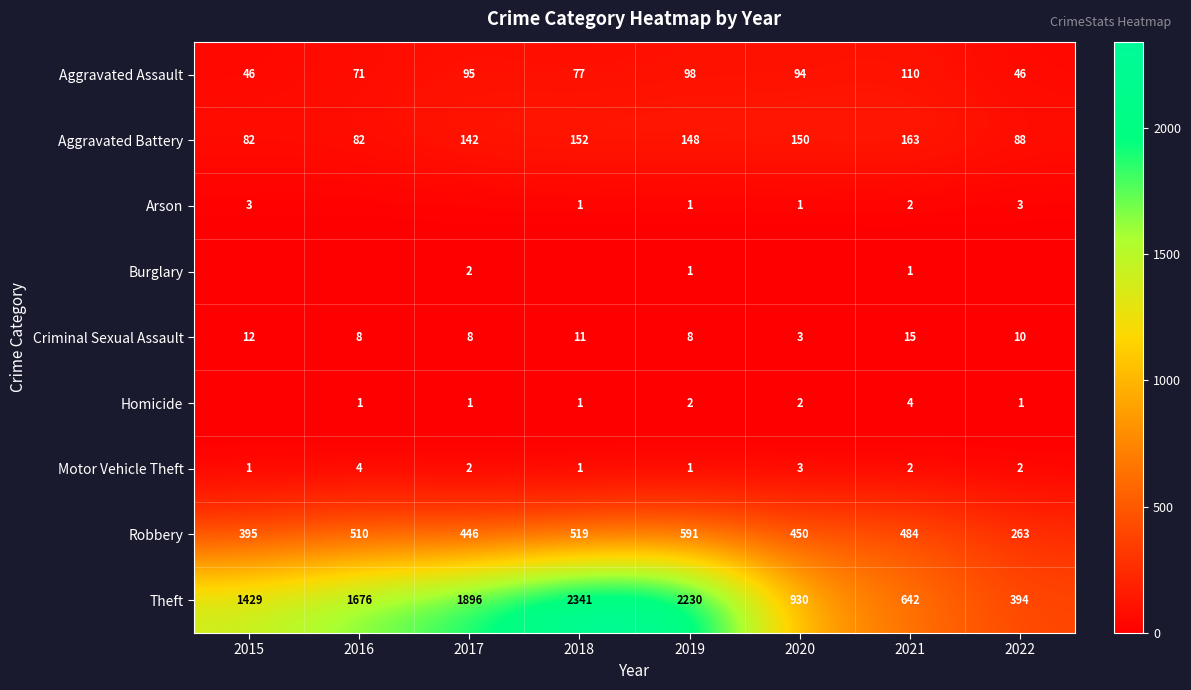

What is the sum of all Robbery values?

3658